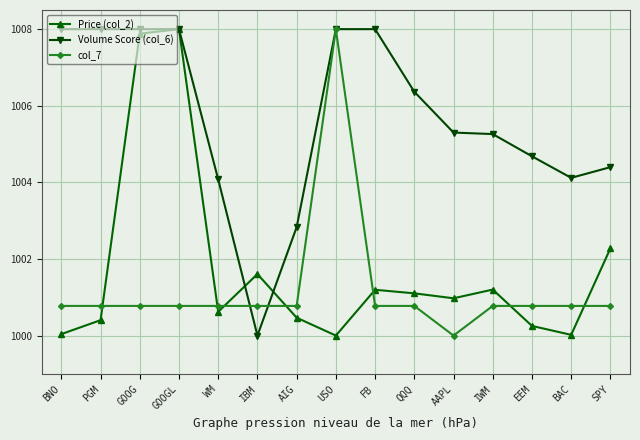

Count the number of data series in this chart.

3